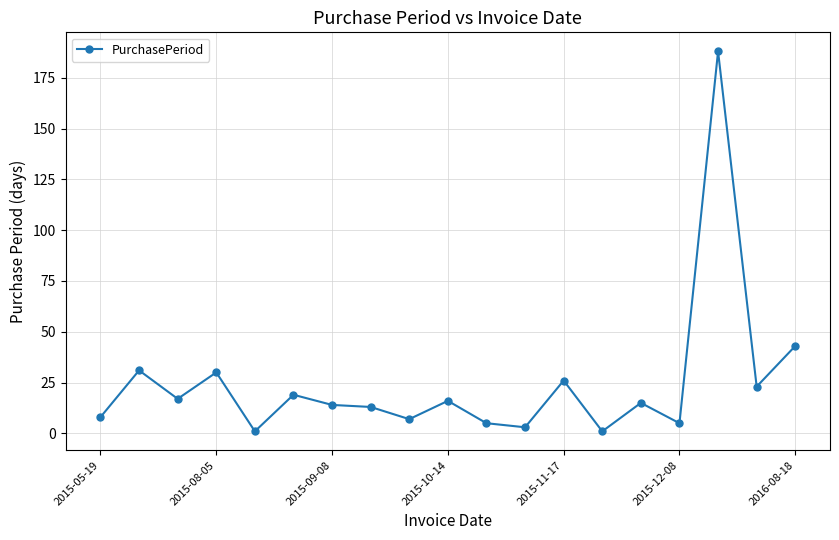

True or false: there are more than 0 points higher than both neighbors.

True